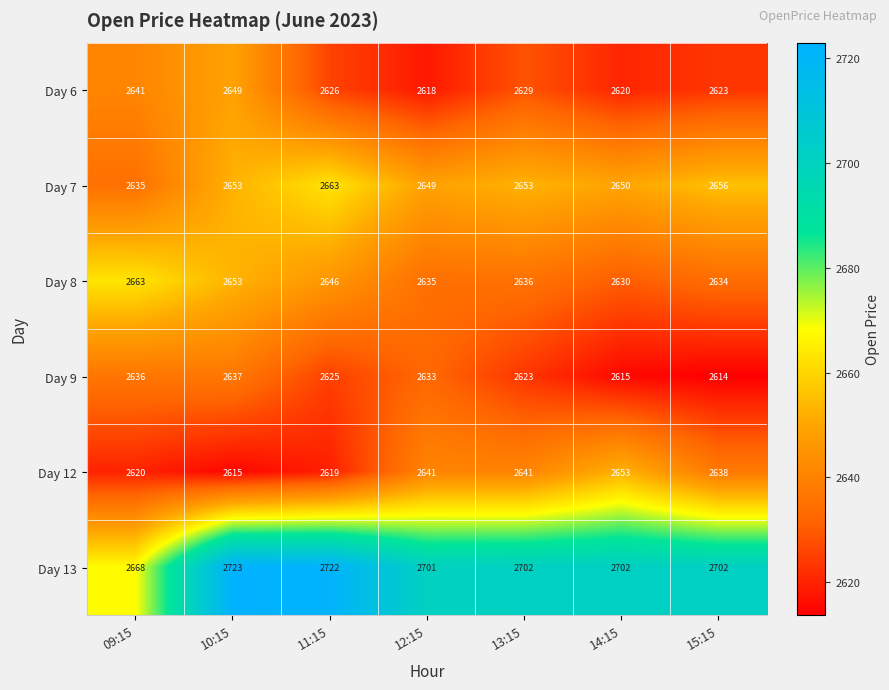

Where is Day 13 nearest to the value 2695?

12:15